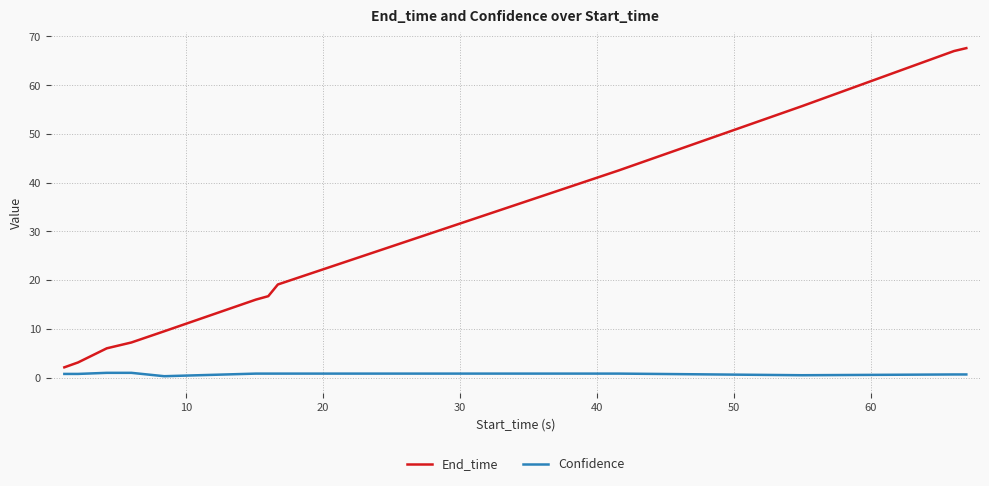

Which series has the widest spread of values?

End_time